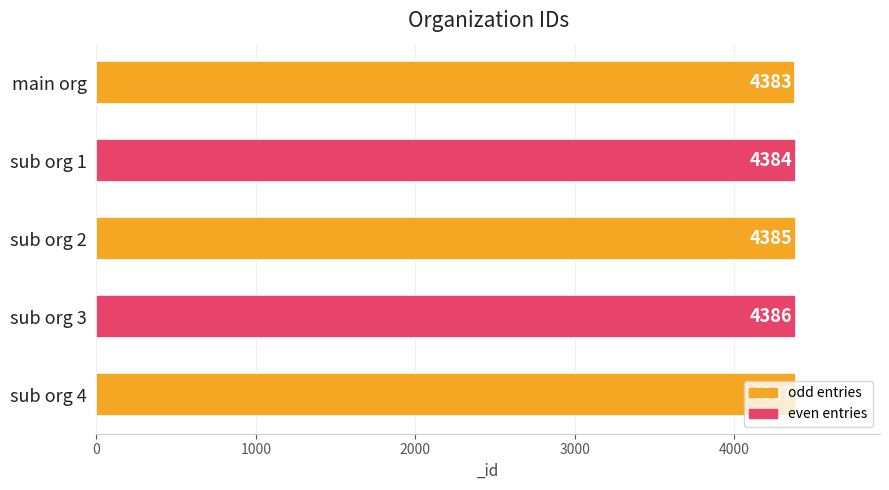

What is the difference between the values at sub org 3 and sub org 4?

1